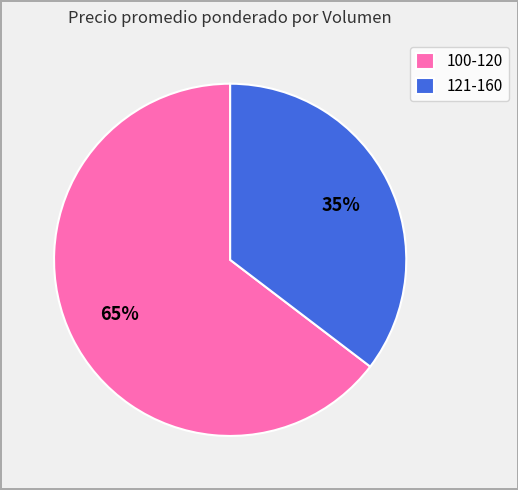

What percentage is the 100-120 slice, to the nearest percent?

65%